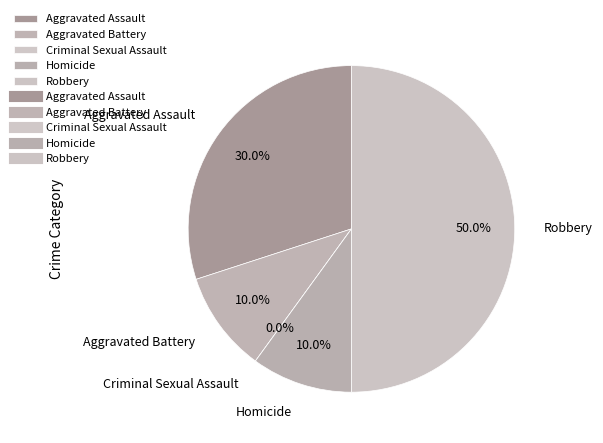

Which slice is the largest?

Robbery